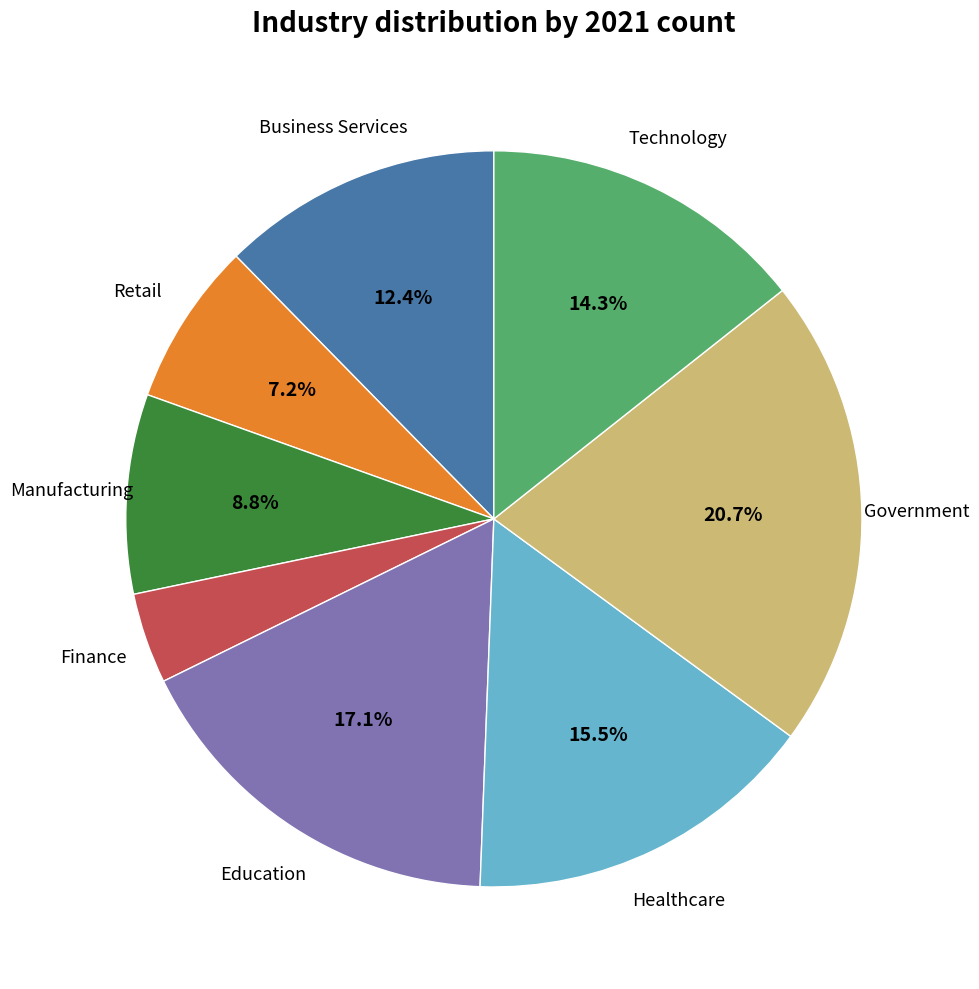

To the nearest percent, what is the difference between the Healthcare and Finance slice percentages?

12%